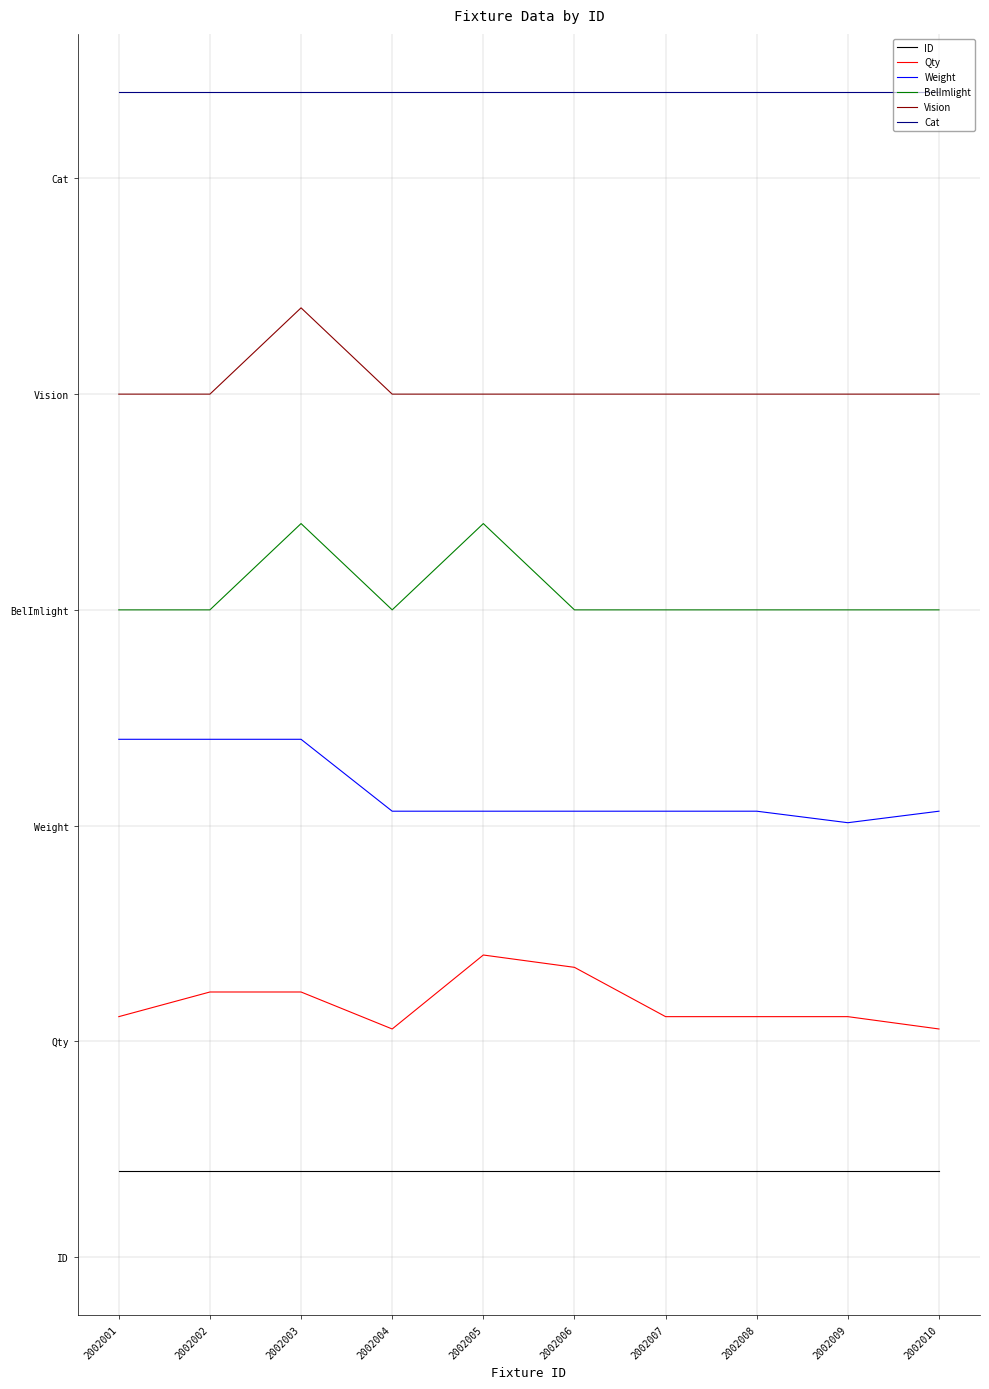

Is this an area chart (filled region under the line)?

No